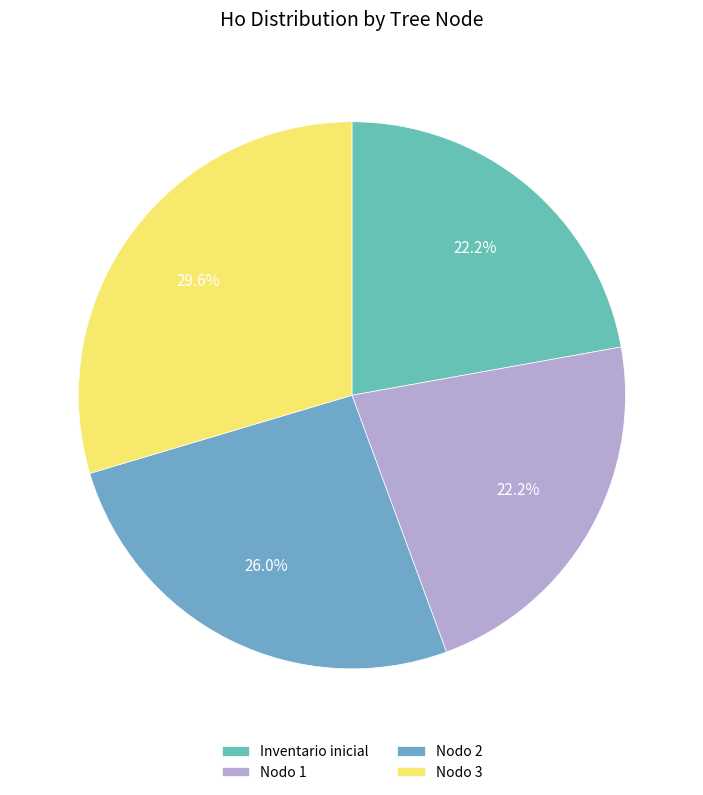

The Inventario inicial slice represents 9% of the pie. True or false?

False